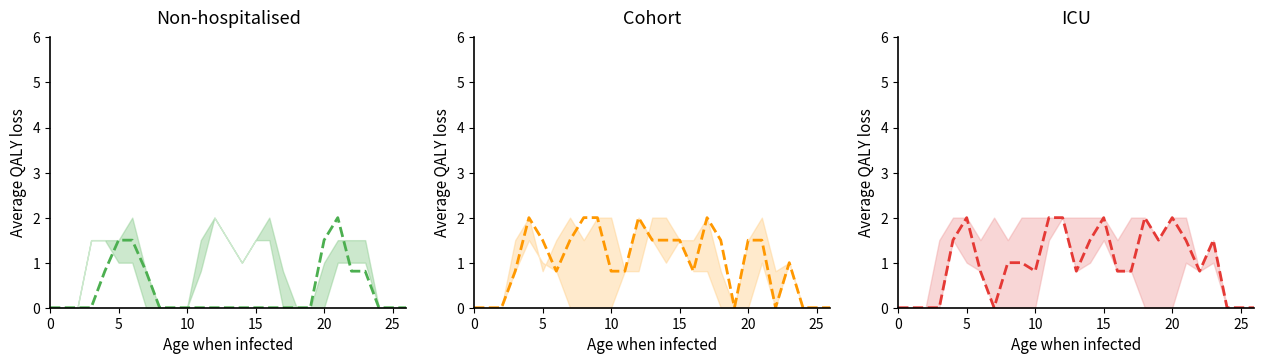

What is the difference between the maximum and minimum values?

2.0